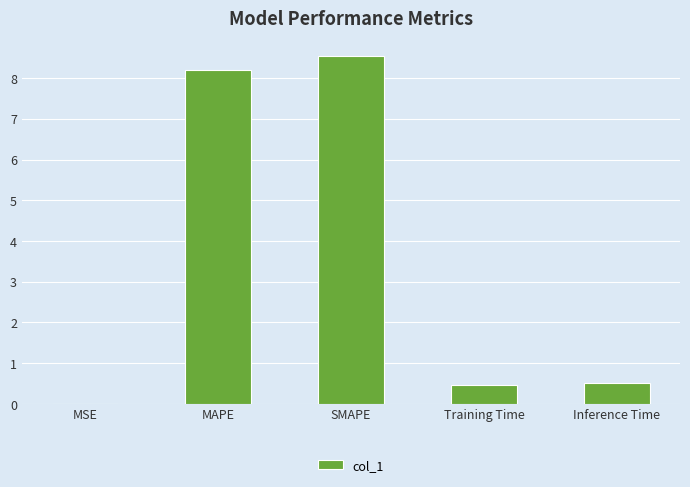

Which has a higher value, Training Time or MAPE?

MAPE